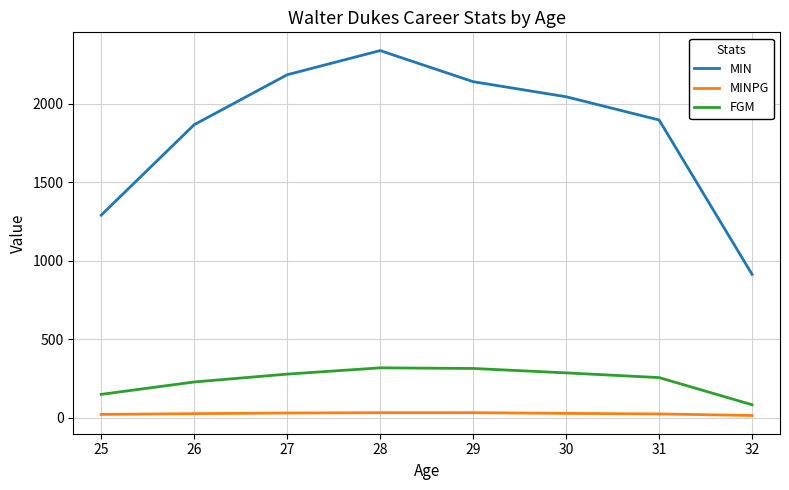

True or false: MINPG and MIN intersect in this chart.

False